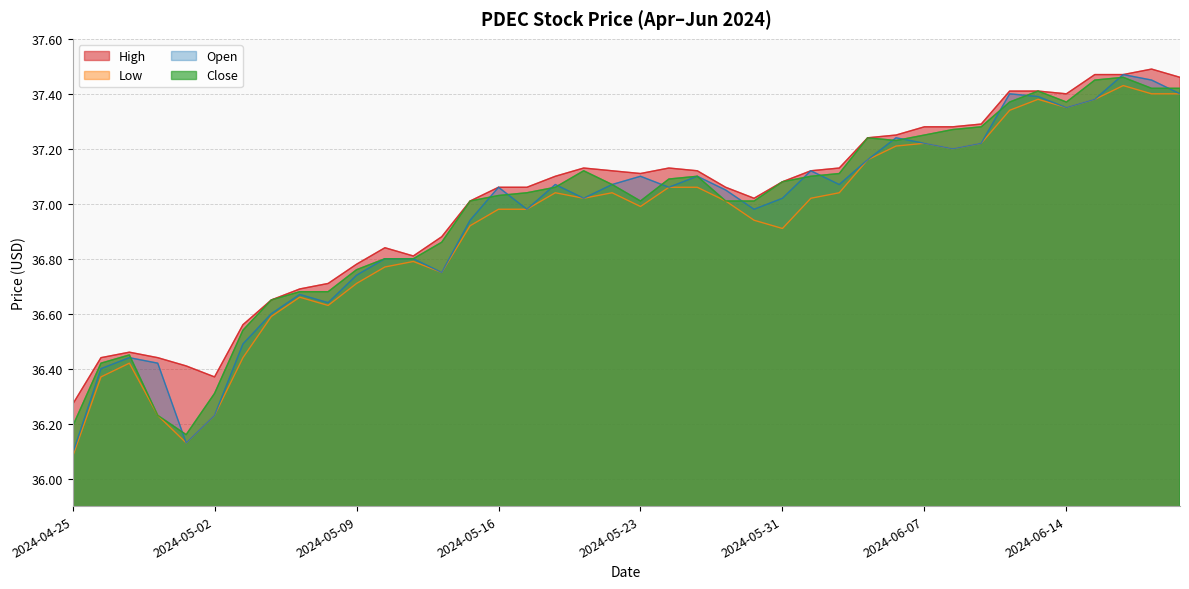

What is the maximum value shown in the chart?

37.5